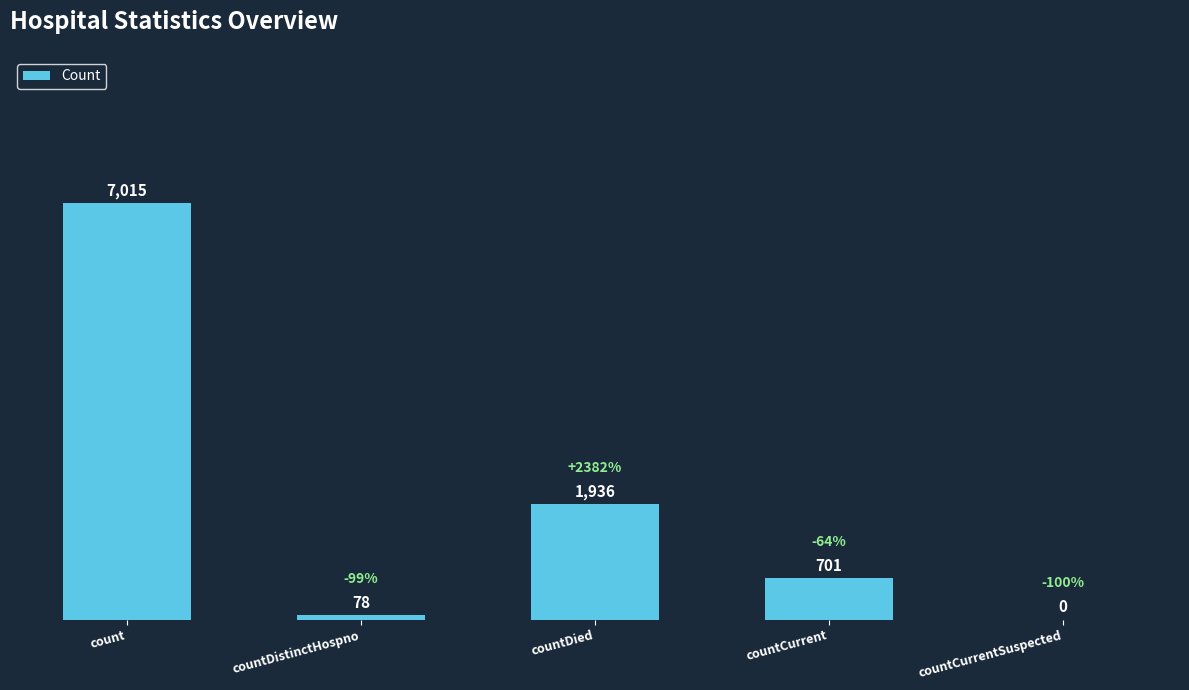

At which category does the chart reach its peak across all series?

count